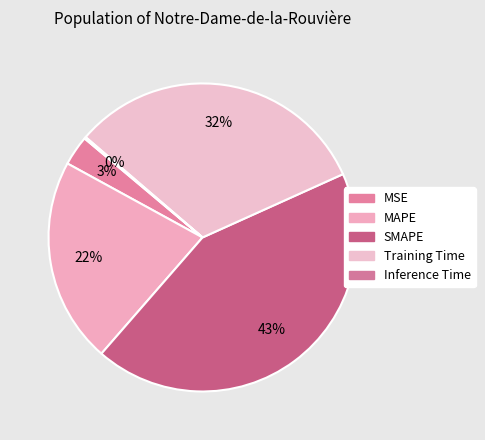

To the nearest percent, what portion does Training Time represent?

32%